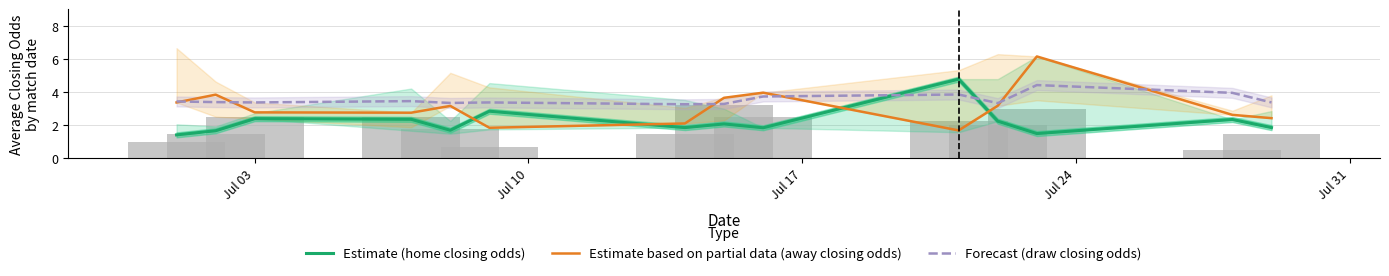

Reading left to right, list all the values displayed in this chart.

Estimate (home closing odds): 1.4	1.7	2.4	2.4	1.7	2.9	1.9	2.1	1.9	4.8	2.2	1.5	2.4	1.9
Estimate based on partial data (away closing odds): 3.4	3.9	2.8	2.8	3.2	1.9	2.1	3.7	4.0	1.7	3.2	6.2	2.6	2.4
Forecast (draw closing odds): 3.4	3.4	3.4	3.5	3.4	3.4	3.3	3.3	3.7	3.9	3.3	4.4	4.0	3.4